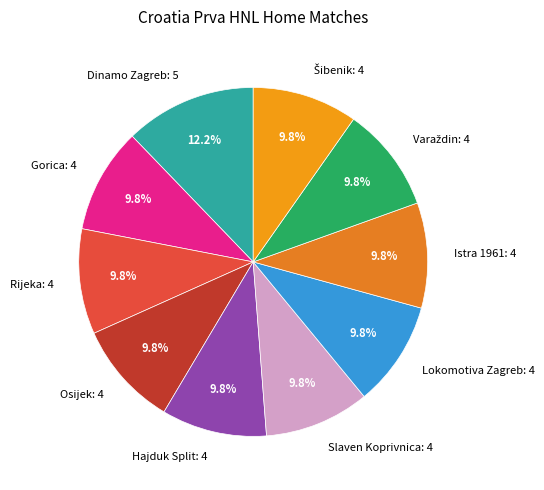

What is the largest slice in the pie chart?

Dinamo Zagreb: 5